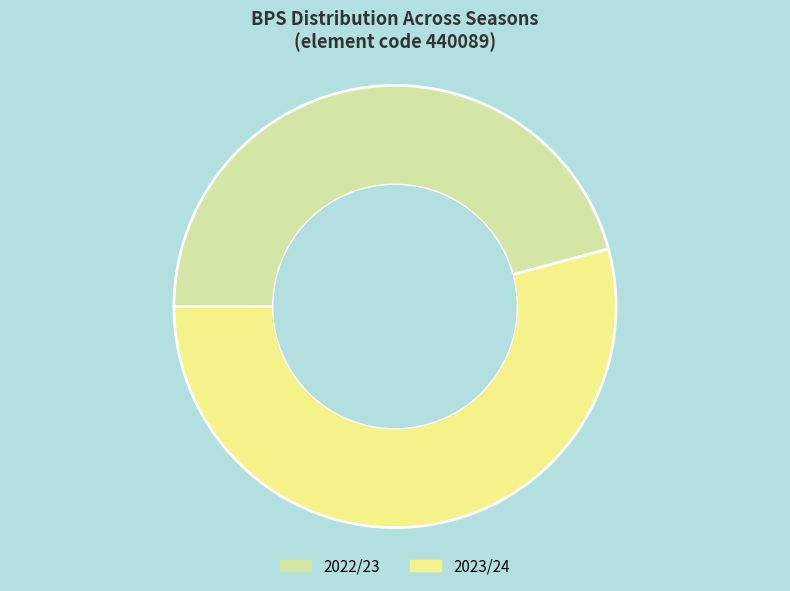

How many segments does this pie chart have?

2